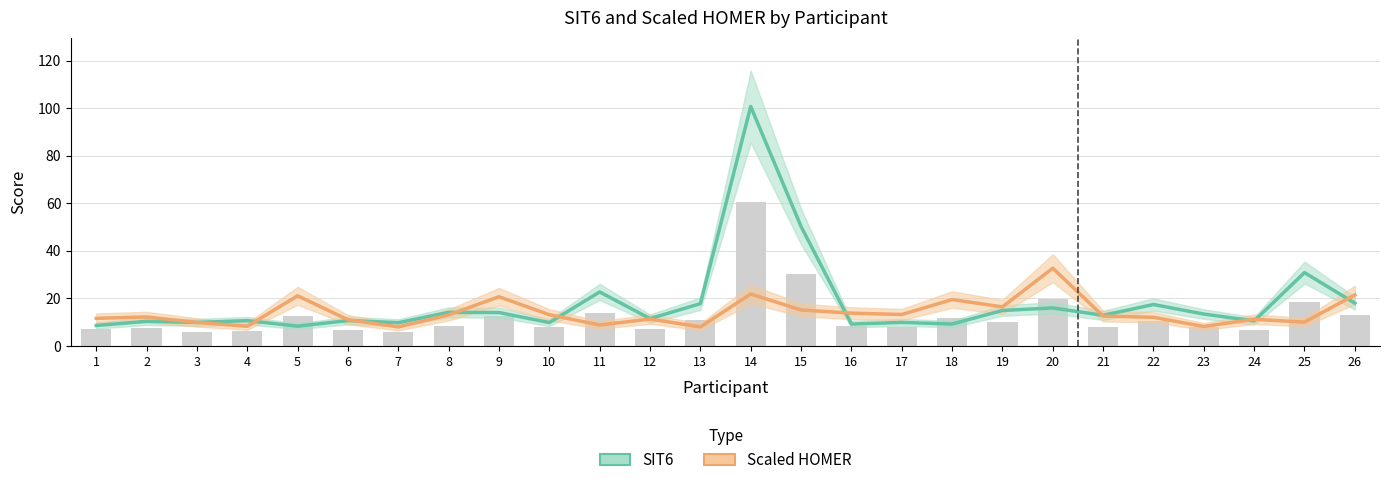

What is the greatest value displayed?

100.7